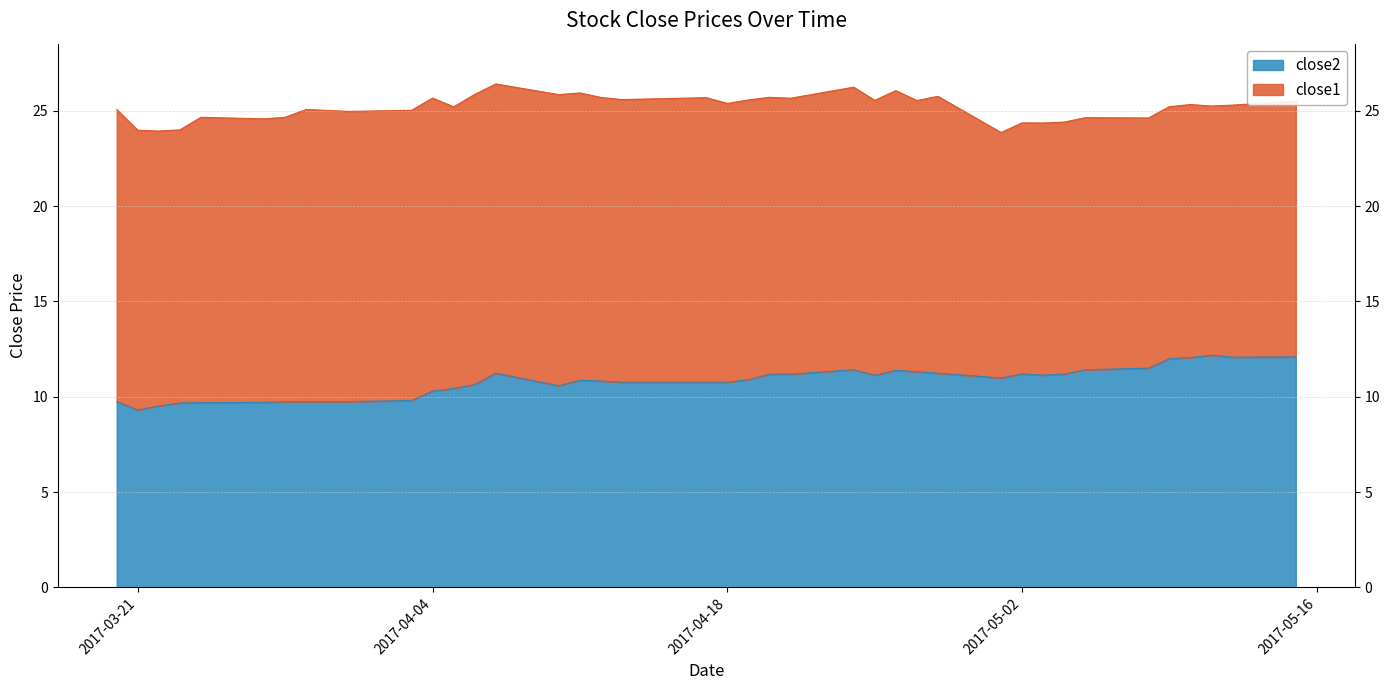

What is the value of the 1st point from the left?

9.7